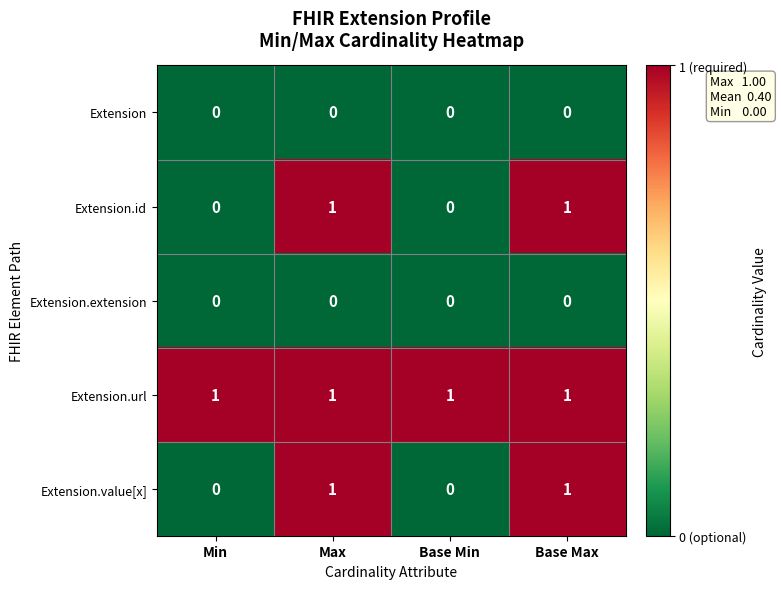

What is the sum of all Extension.url values?

4